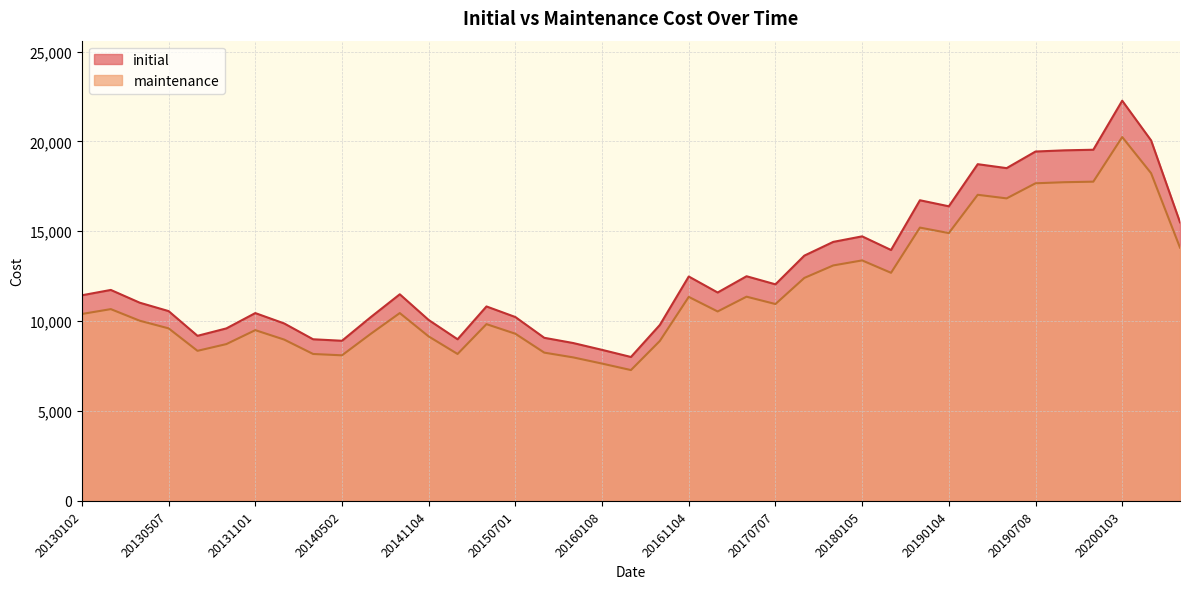

What is the sum of all initial values?

499681